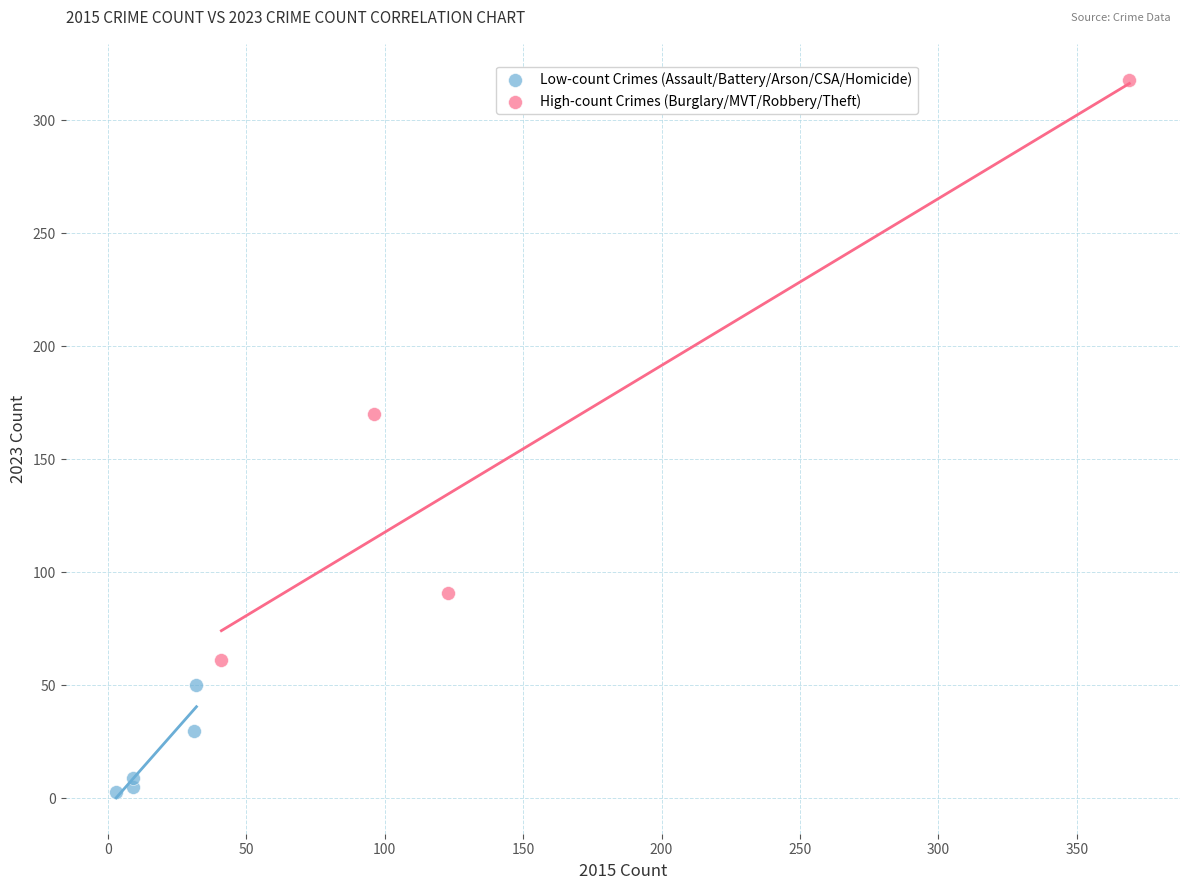

Which series contains the lowest Y value?

Low-count Crimes (Assault/Battery/Arson/CSA/Homicide)